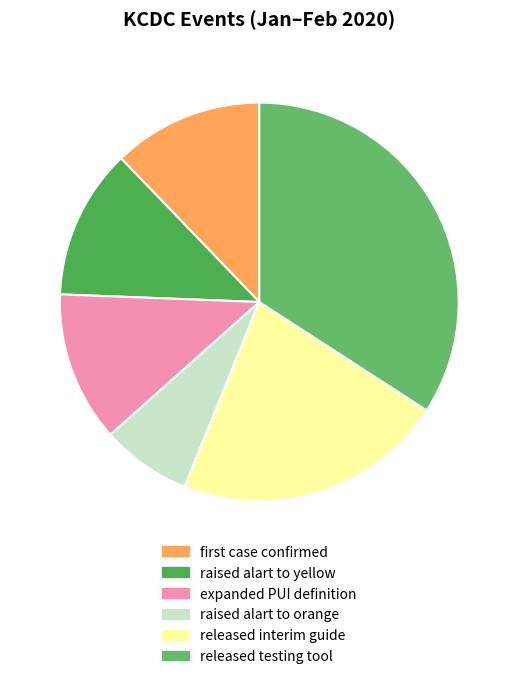

How many segments does this pie chart have?

6